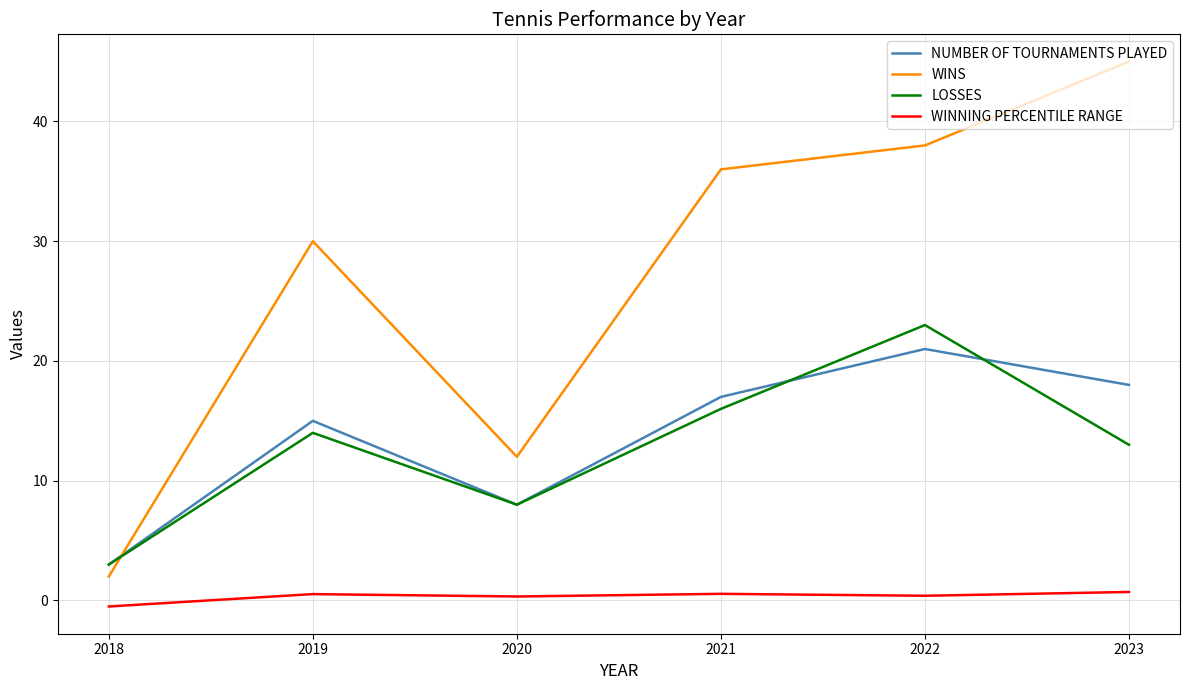

Which category has the lowest value in the WINNING PERCENTILE RANGE series?

2018